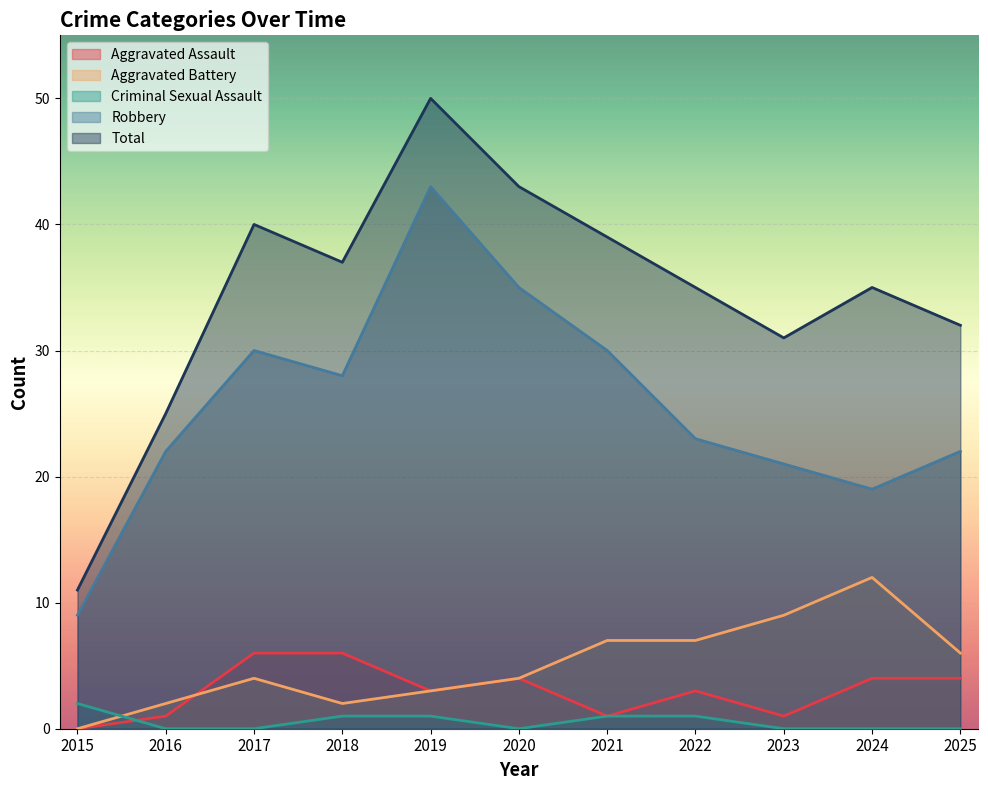

Is it true that Criminal Sexual Assault equals -1 at 2023?

False